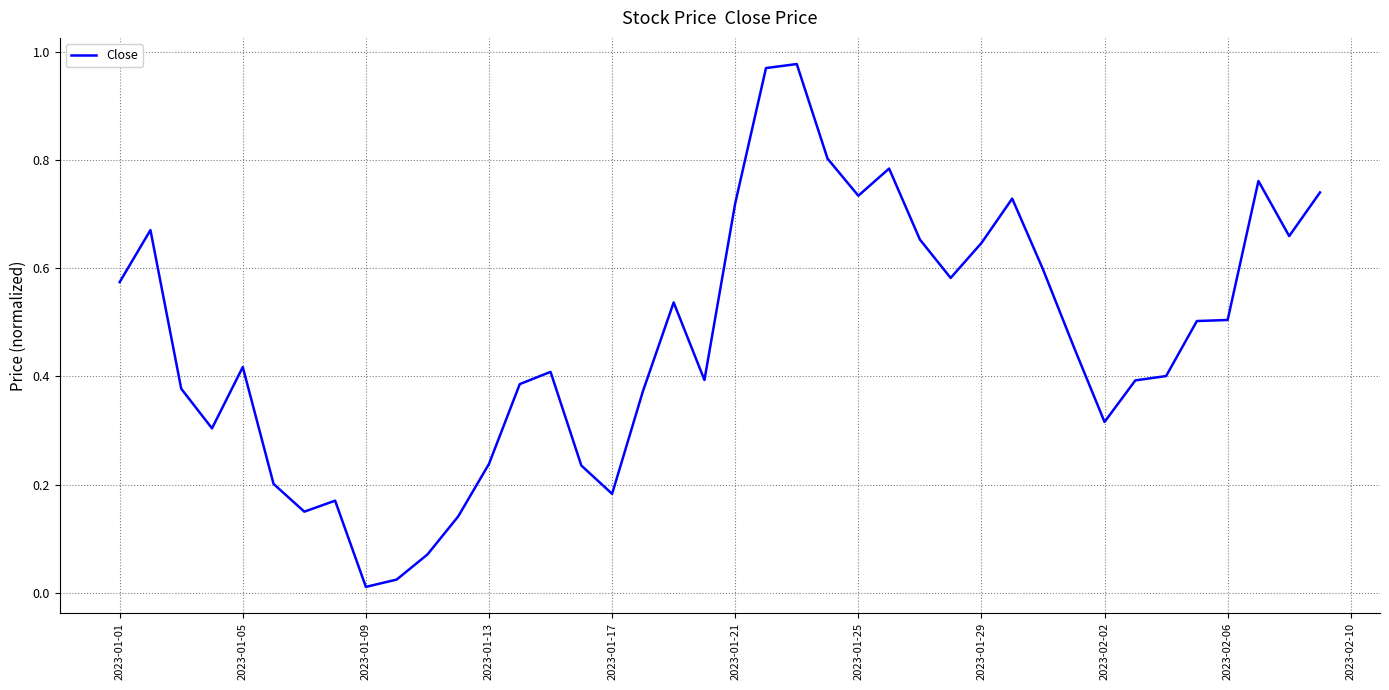

What is the sum of all values?

18.8